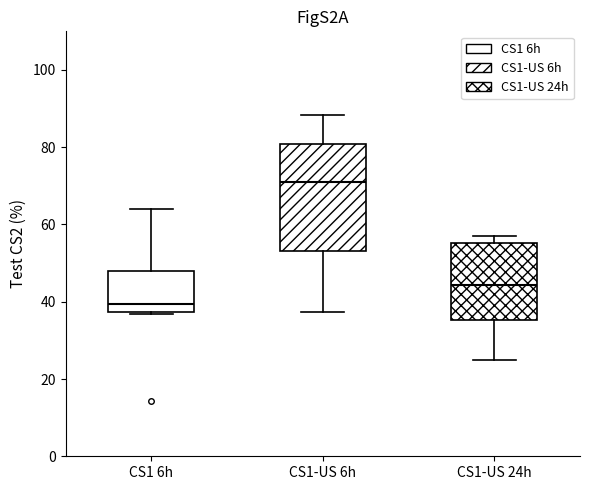

Reading left to right, read every box against the y-axis: the position of its median line, the range the box covers, and the ends of its whiskers. The values are not printed on the chart, so give them approximately, as read against the axis.

CS1 6h: median 40, box 38 to 48, whiskers 36 to 64
CS1-US 6h: median 72, box 54 to 80, whiskers 38 to 88
CS1-US 24h: median 44, box 36 to 56, whiskers 26 to 56 (just above the box's upper edge)